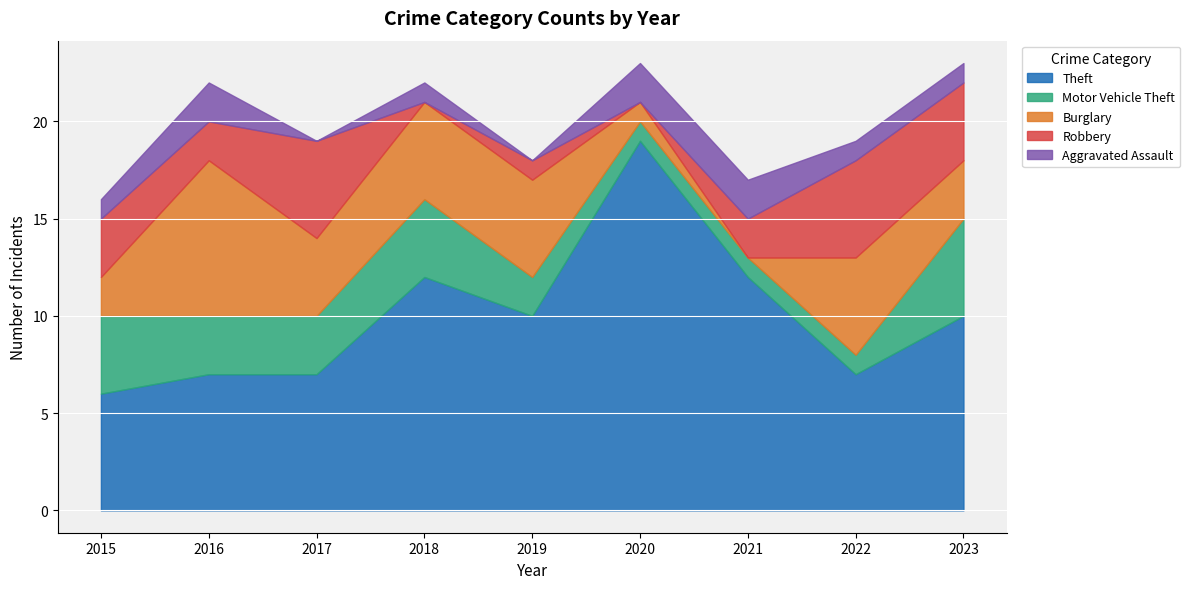

What is the sum of all Burglary values?

33